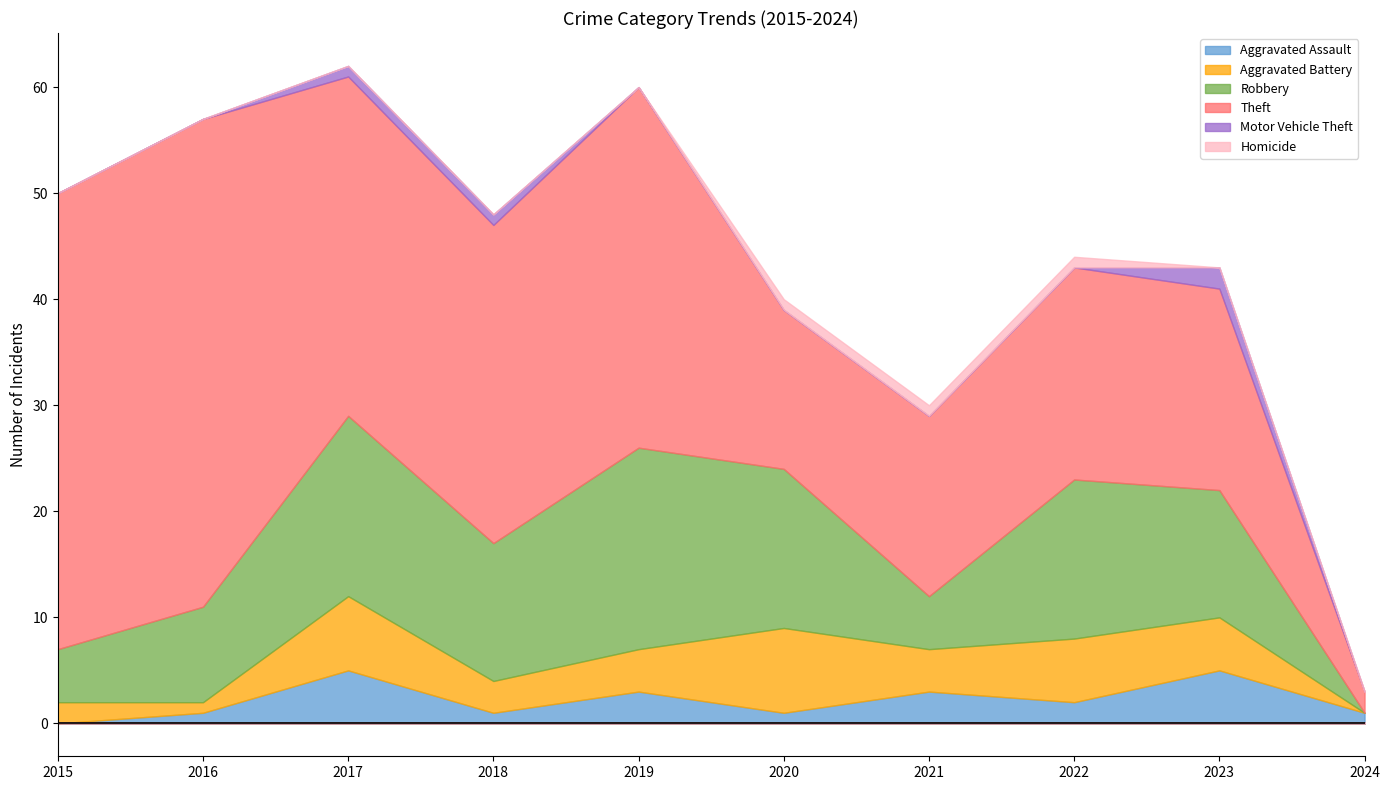

At how many categories does at least one series exceed 42?

2